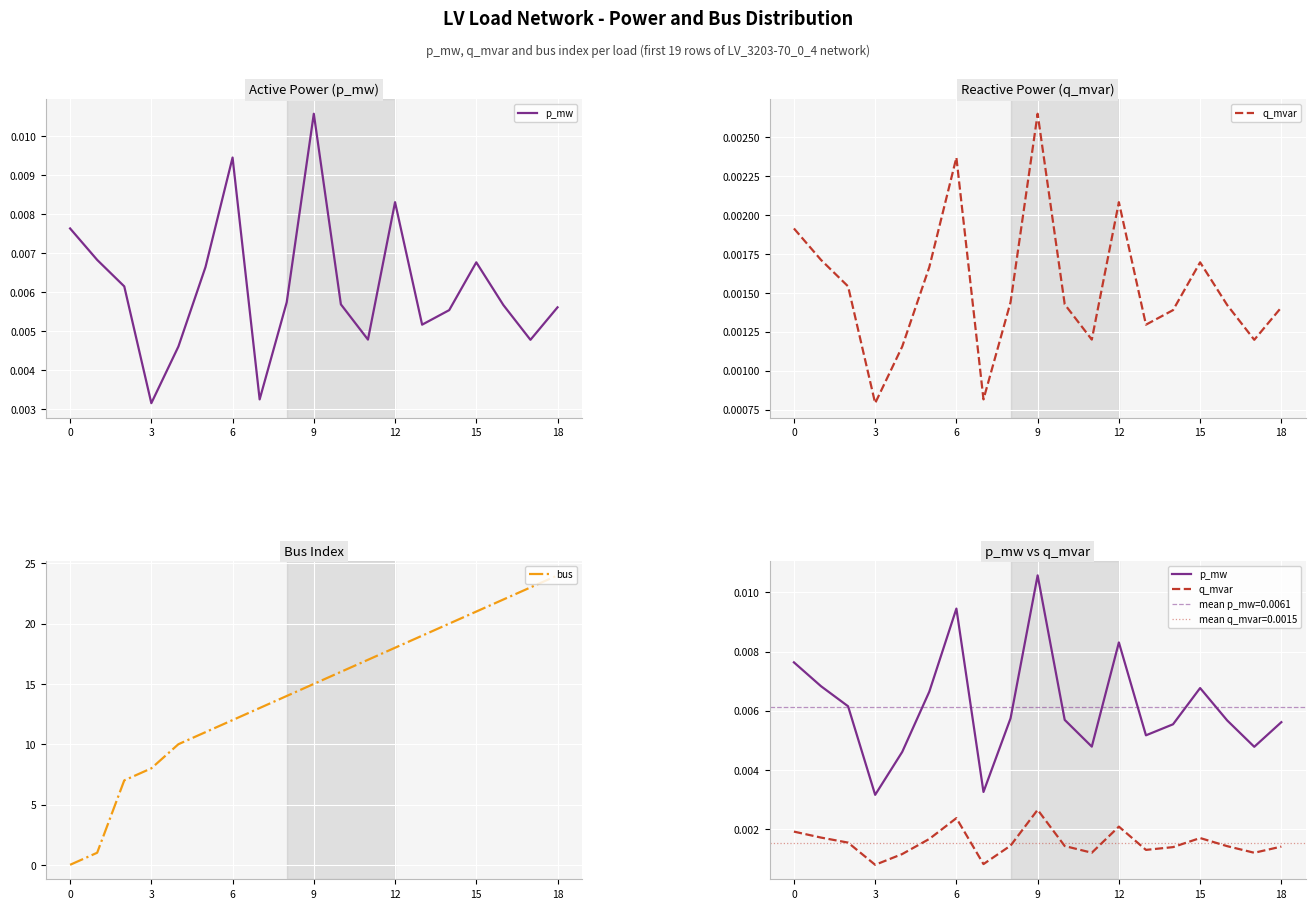

At which category is the sum across all series the highest?

18